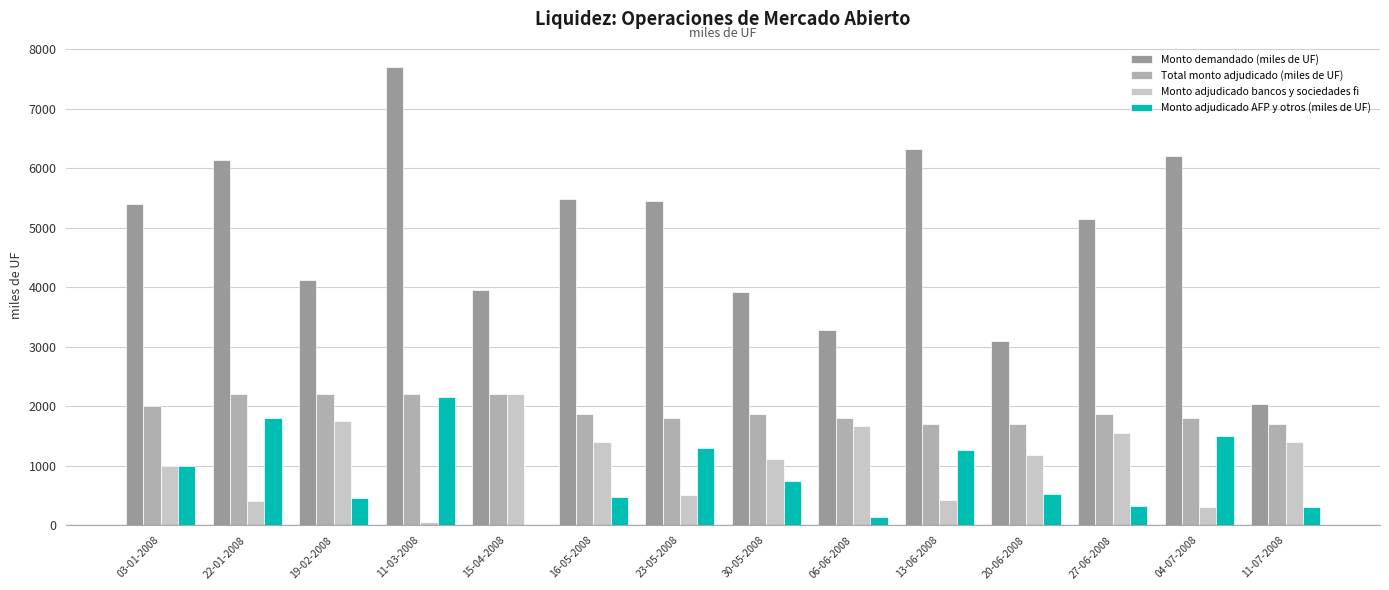

What is the sum of the Monto demandado (miles de UF) values at 03-01-2008 and 15-04-2008?

9350